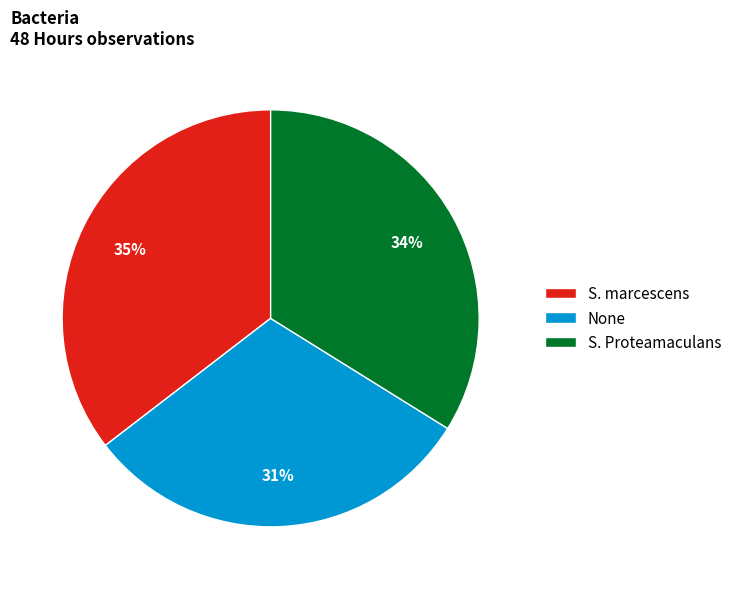

To the nearest percent, what portion does S. Proteamaculans represent?

34%